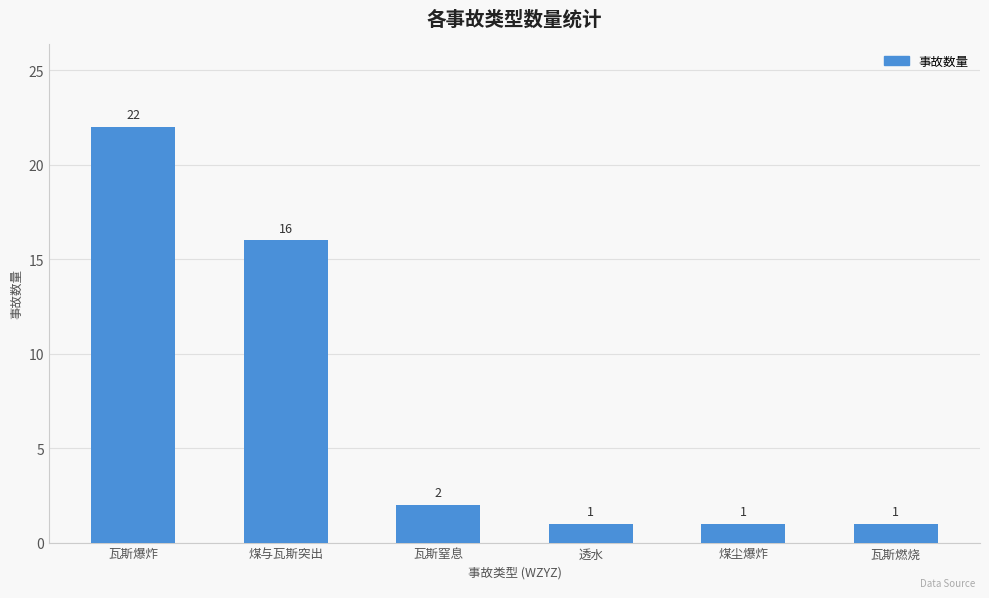

What is the approximate value at 透水?

1